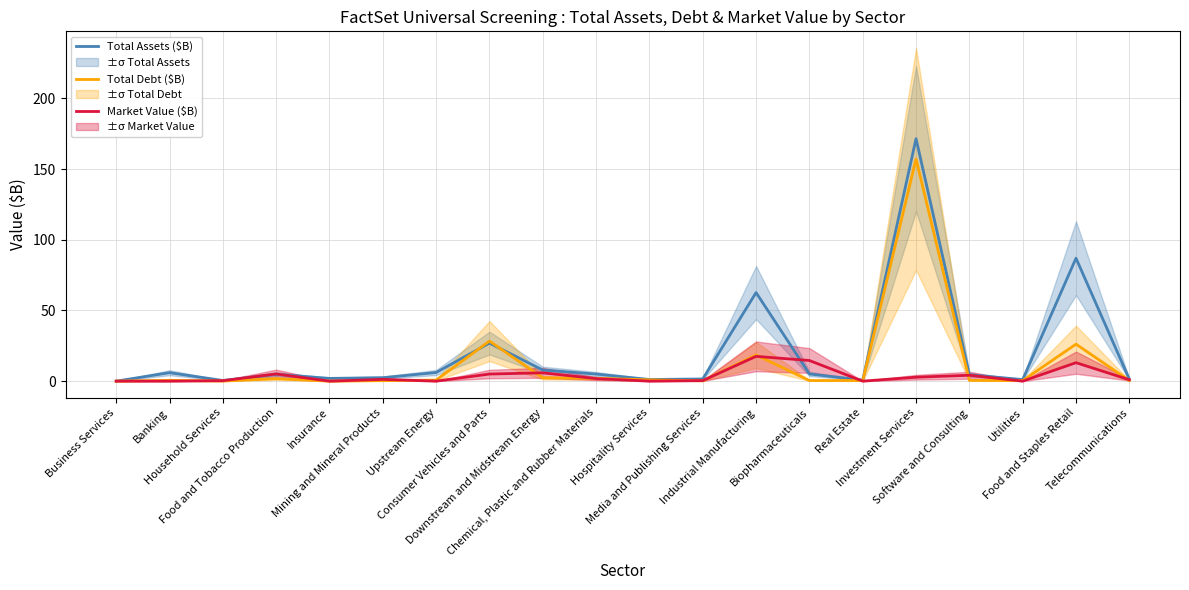

Is it true that Market Value ($B) equals 7.7 at Utilities?

False